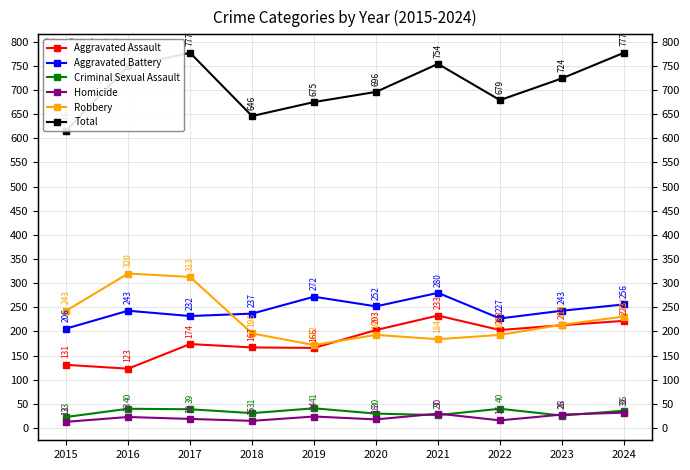

Rank the categories by Homicide value from highest to lowest.

2024, 2021, 2023, 2019, 2016, 2017, 2020, 2022, 2018, 2015